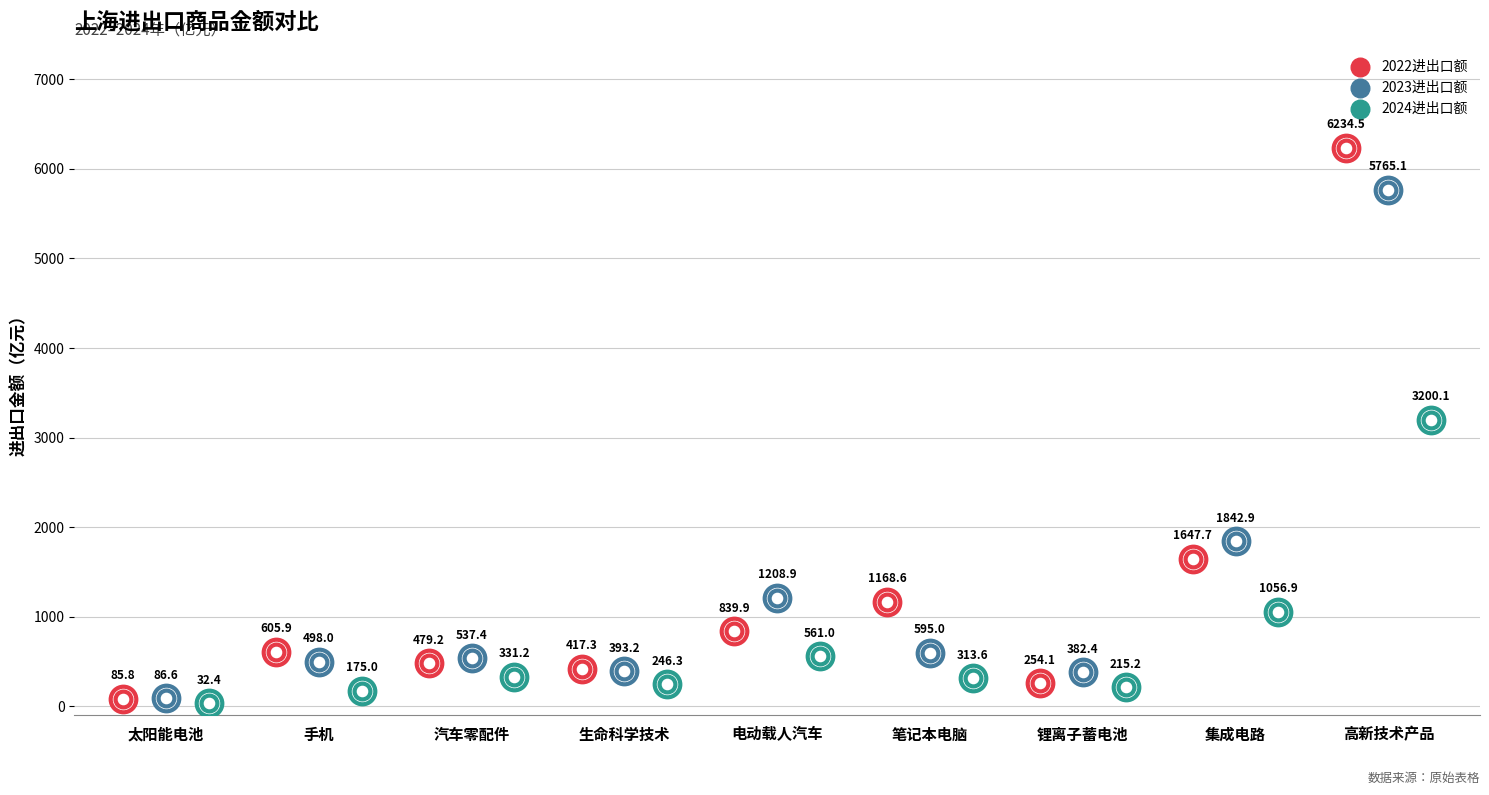

At which category is the sum across all series the highest?

高新技术产品